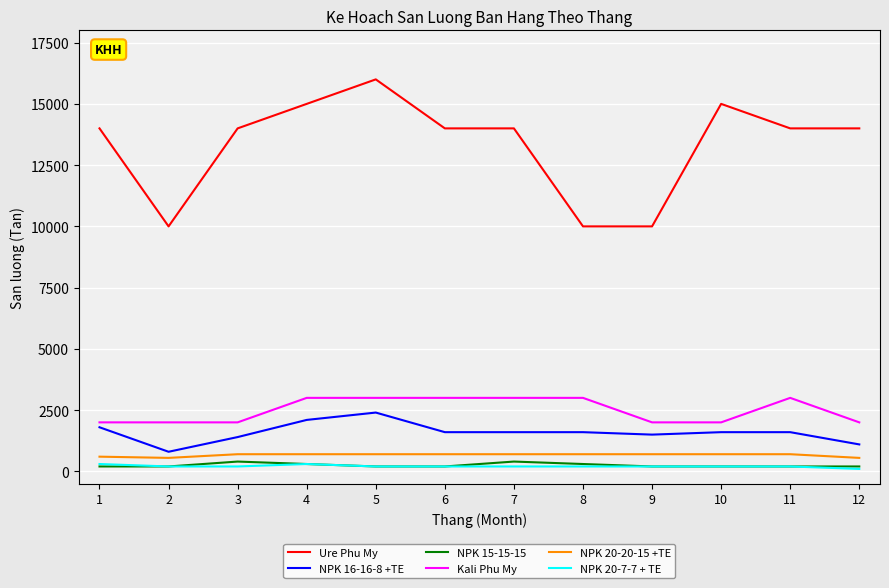

The value of NPK 20-20-15 +TE at 5 is 700. True or false?

True